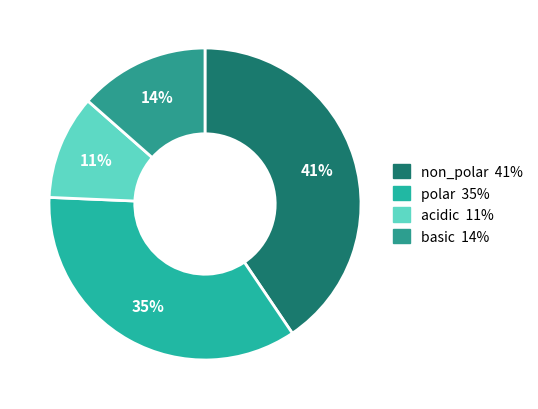

The polar slice represents 35% of the pie. True or false?

True